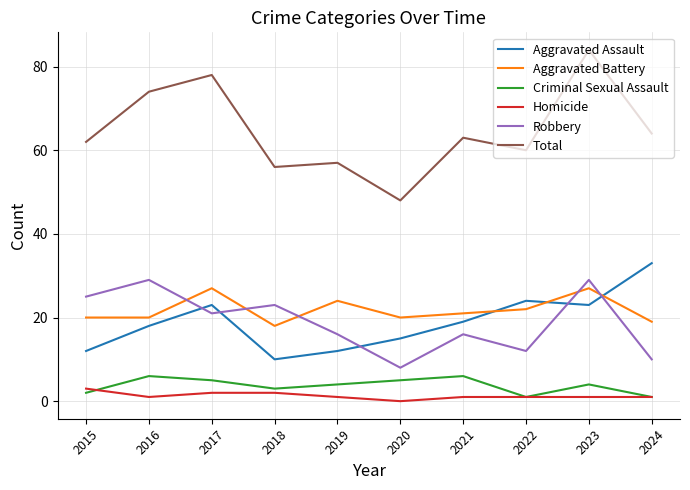

Reading left to right, list all the values displayed in this chart.

Aggravated Assault: 2015=12	2016=18	2017=23	2018=10	2019=12	2020=15	2021=19	2022=24	2023=23	2024=33
Aggravated Battery: 2015=20	2016=20	2017=27	2018=18	2019=24	2020=20	2021=21	2022=22	2023=27	2024=19
Criminal Sexual Assault: 2015=2	2016=6	2017=5	2018=3	2019=4	2020=5	2021=6	2022=1	2023=4	2024=1
Homicide: 2015=3	2016=1	2017=2	2018=2	2019=1	2020=0	2021=1	2022=1	2023=1	2024=1
Robbery: 2015=25	2016=29	2017=21	2018=23	2019=16	2020=8	2021=16	2022=12	2023=29	2024=10
Total: 2015=62	2016=74	2017=78	2018=56	2019=57	2020=48	2021=63	2022=60	2023=84	2024=64